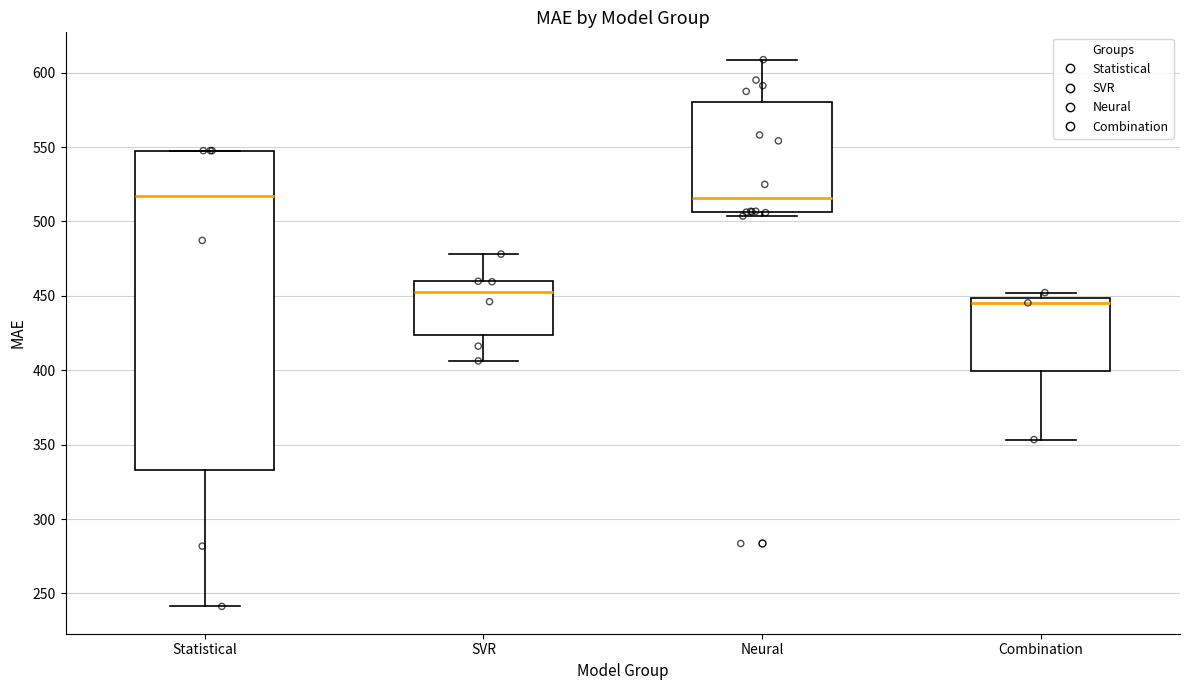

Where is the lower edge of the box for Statistical on the y-axis? The values are not printed on the chart, so give them approximately, as read against the axis.

335